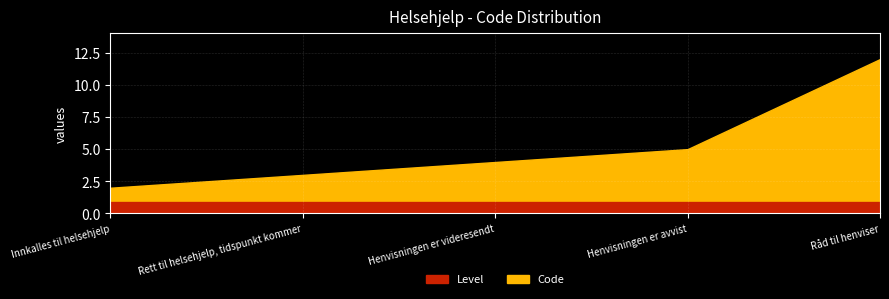

Between Innkalles til helsehjelp and Henvisningen er avvist, which is larger?

Henvisningen er avvist